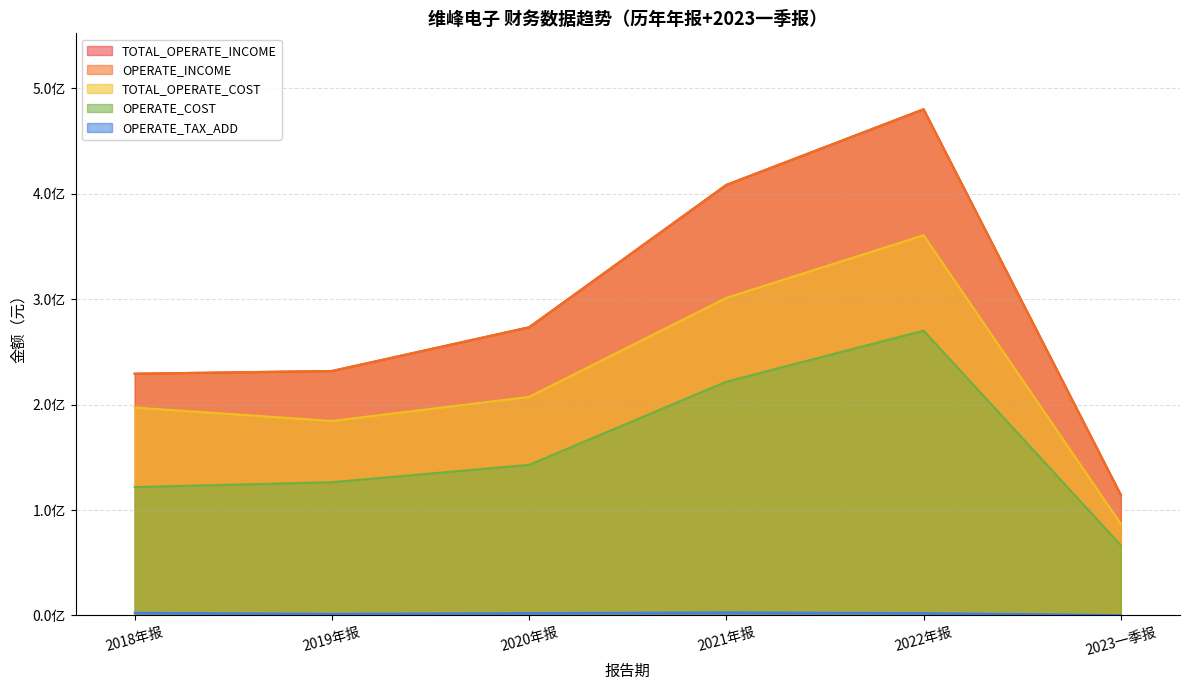

Which category has the highest value in the OPERATE_INCOME series?

2022年报